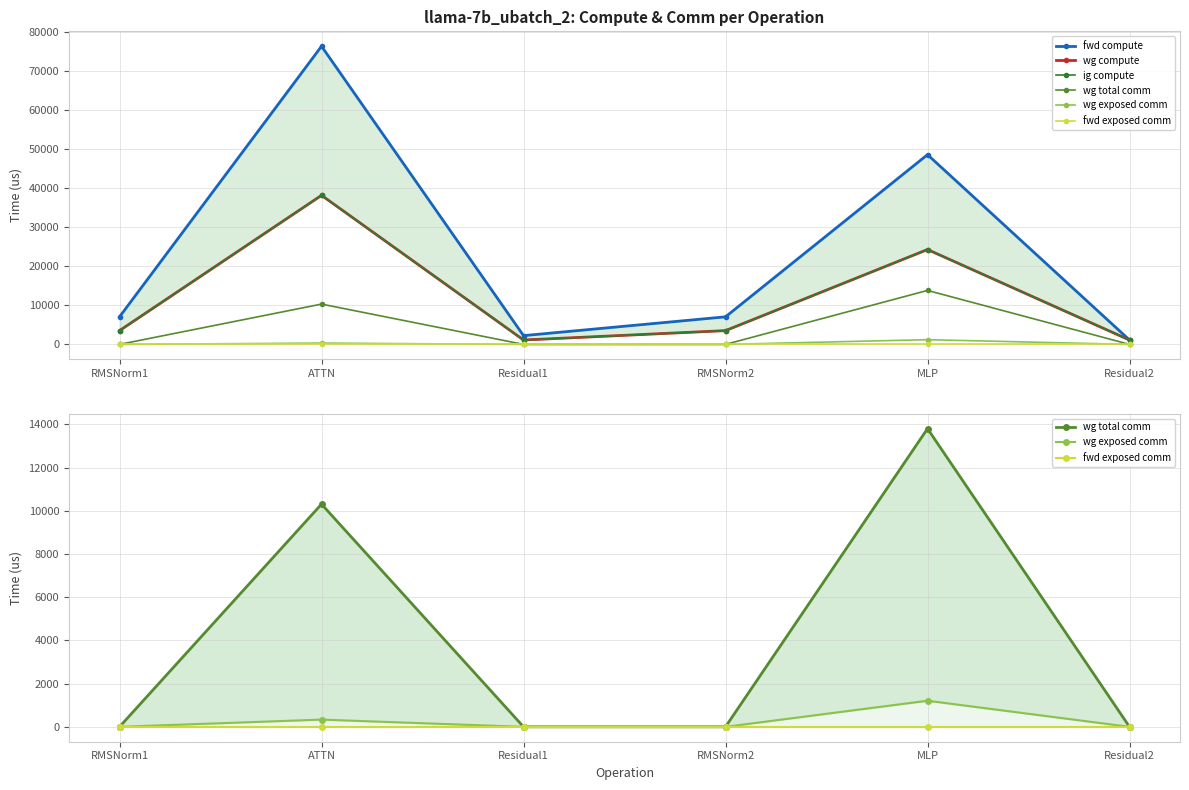

What position from the left is ATTN?

2